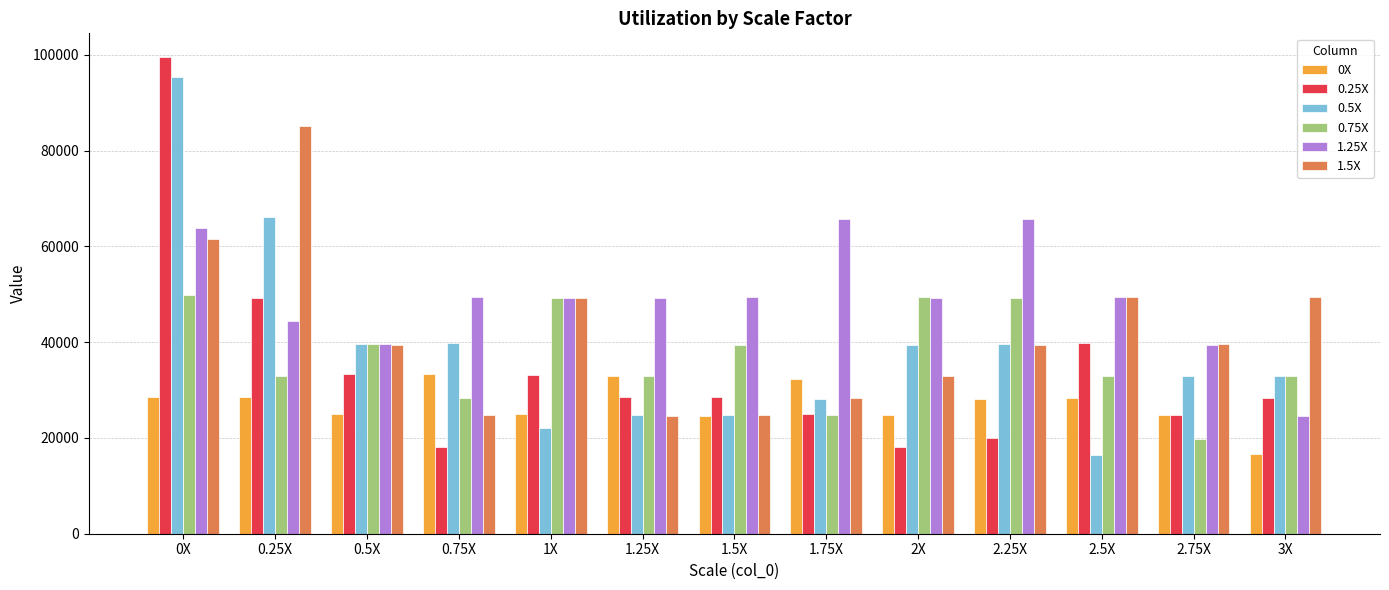

At which label is 0.5X closest to 55927?

0.25X